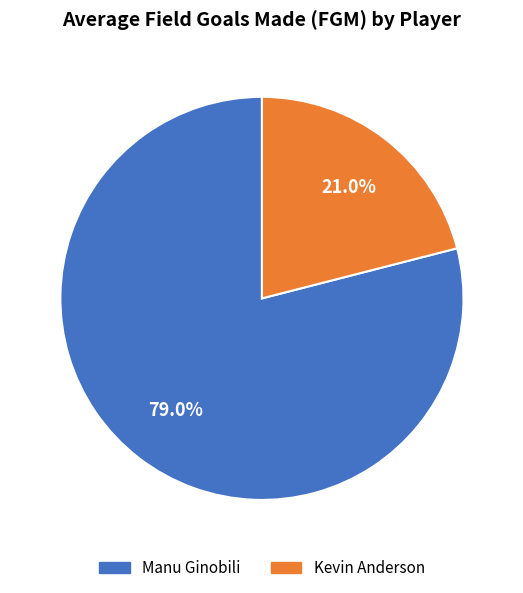

To the nearest percent, what percentage of the pie is Manu Ginobili?

79%